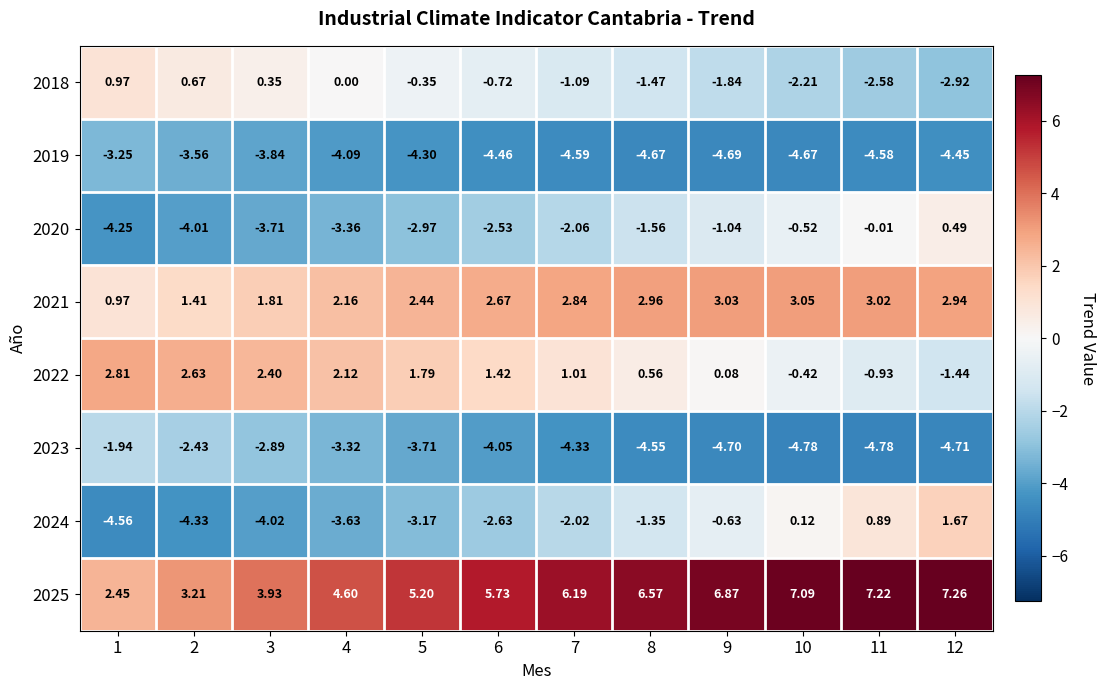

Rank the series by their maximum value, from highest to lowest.

2025, 2021, 2022, 2024, 2018, 2020, 2023, 2019